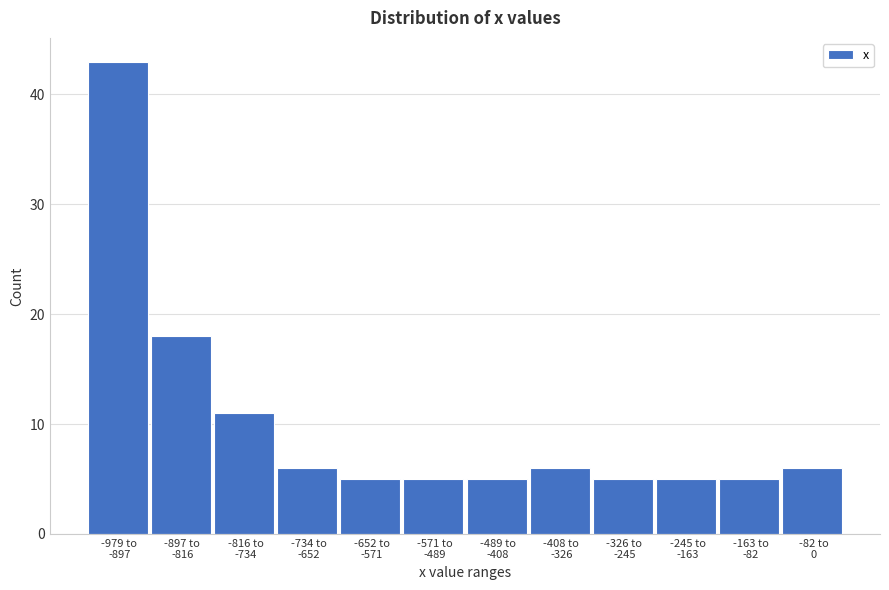

Reading left to right, what are all the values shown in this chart?

43	18	11	6	5	5	5	6	5	5	5	6